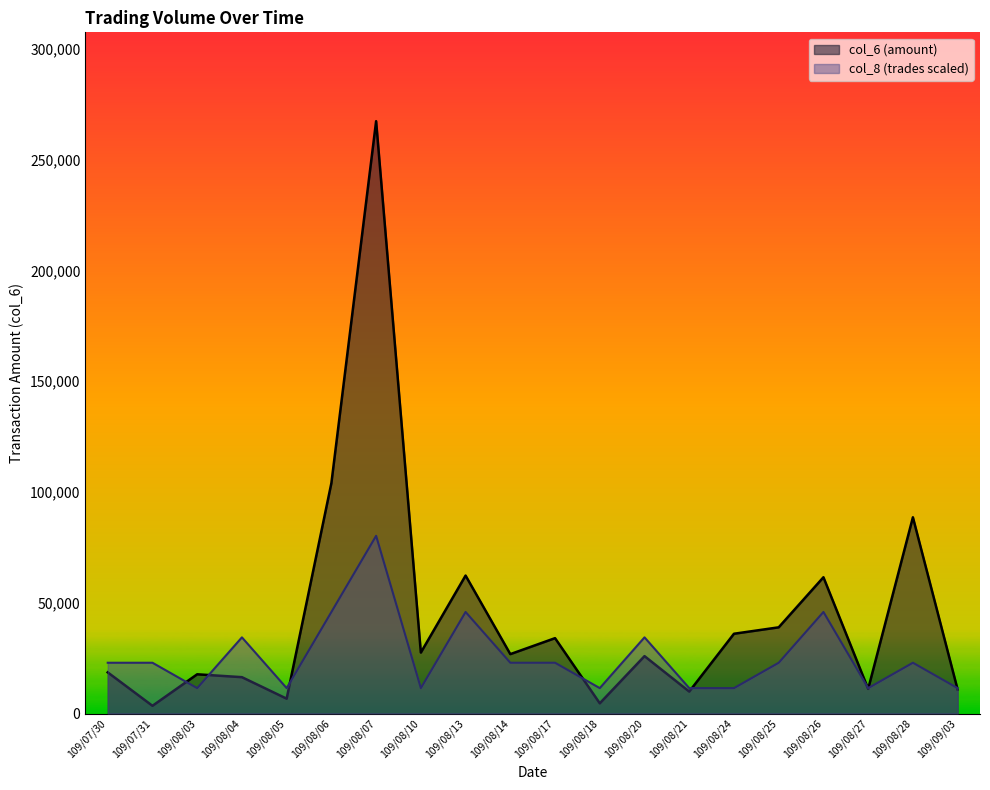

Which series has the largest range (max minus min)?

col_6 (amount)